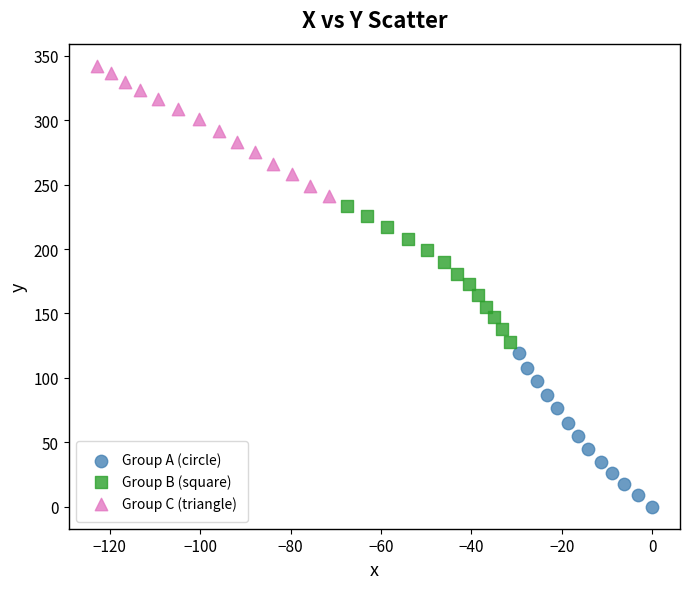

Which series contains the highest Y value?

Group C (triangle)